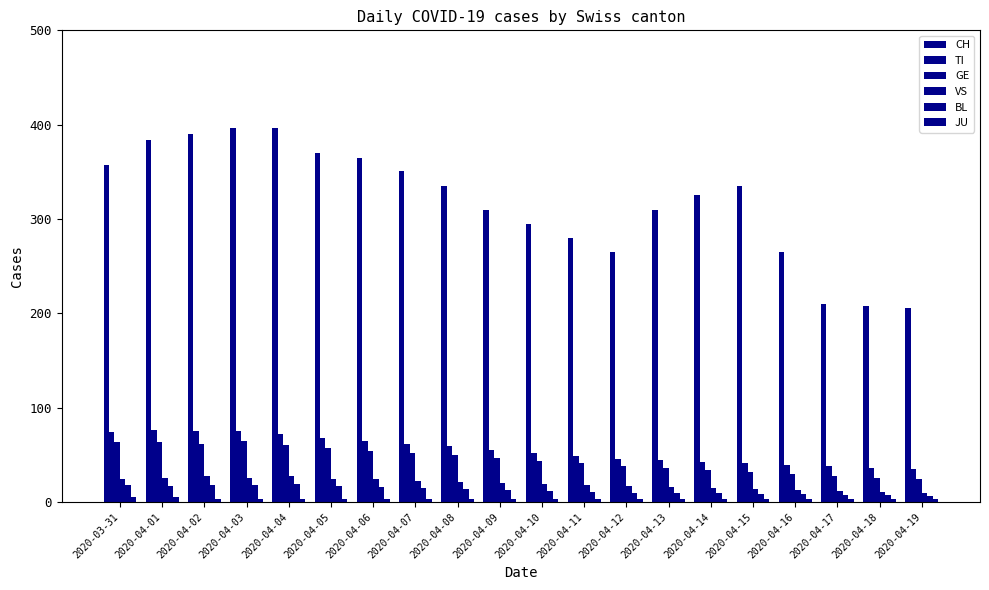

What is the label of the 13th bar from the left?

2020-04-12